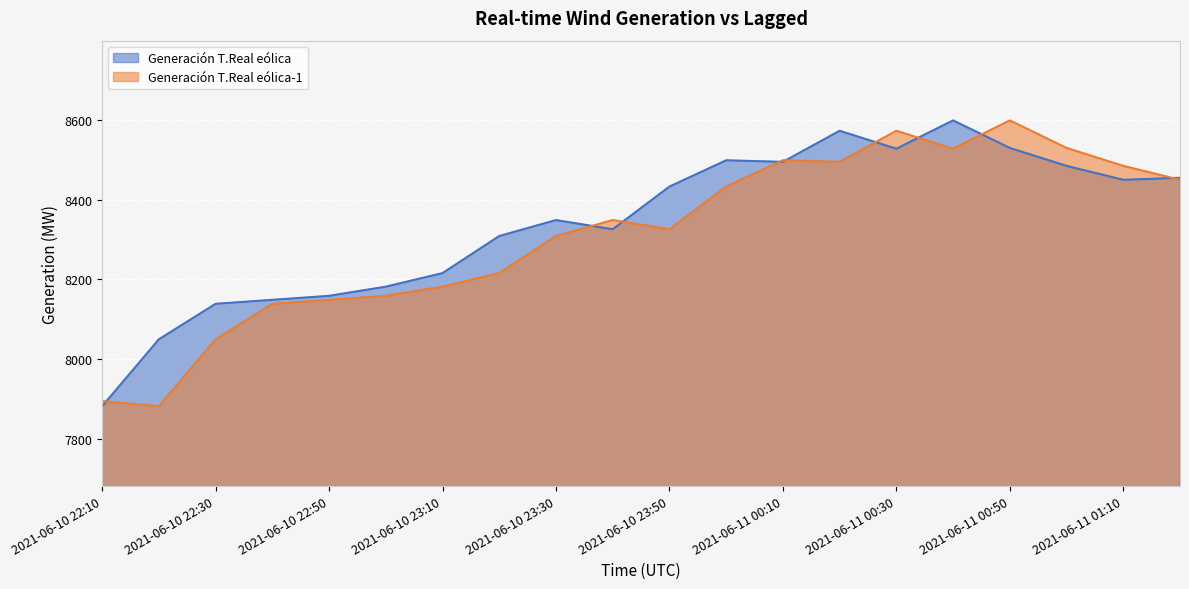

Between 2021-06-11 00:00 and 2021-06-11 00:50, which series saw the biggest shift?

Generación T.Real eólica-1